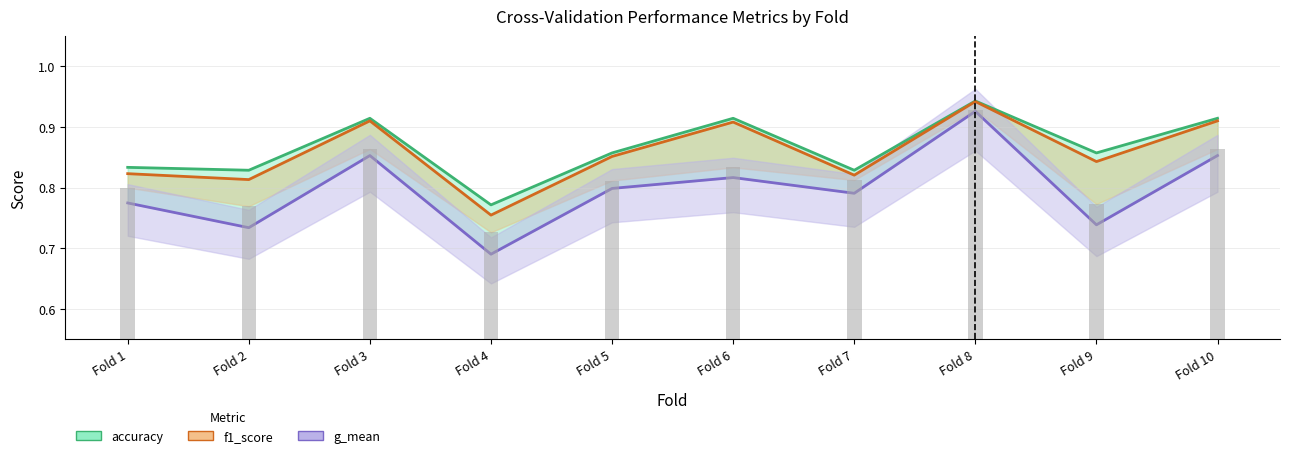

Where is g_mean nearest to the value 0?

Fold 4